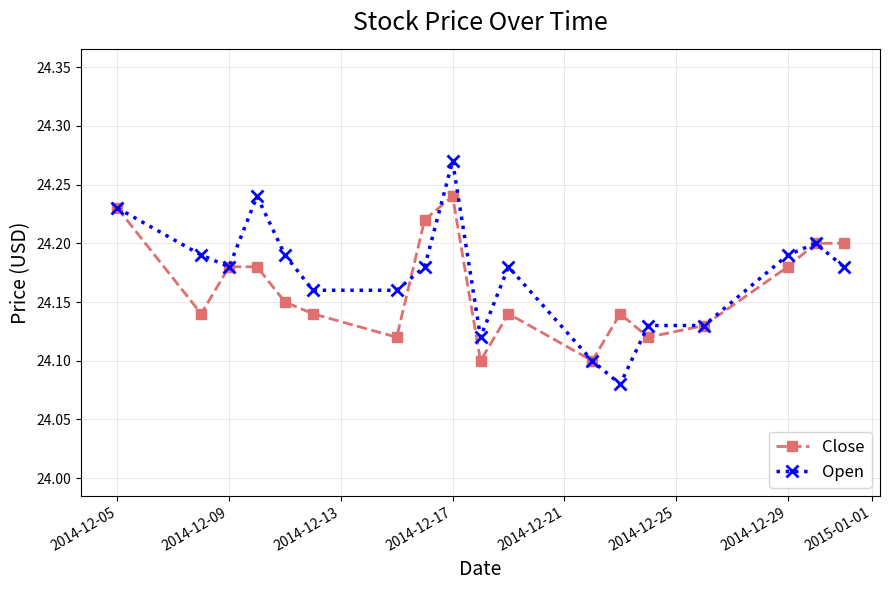

Which series has the widest spread of values?

Open